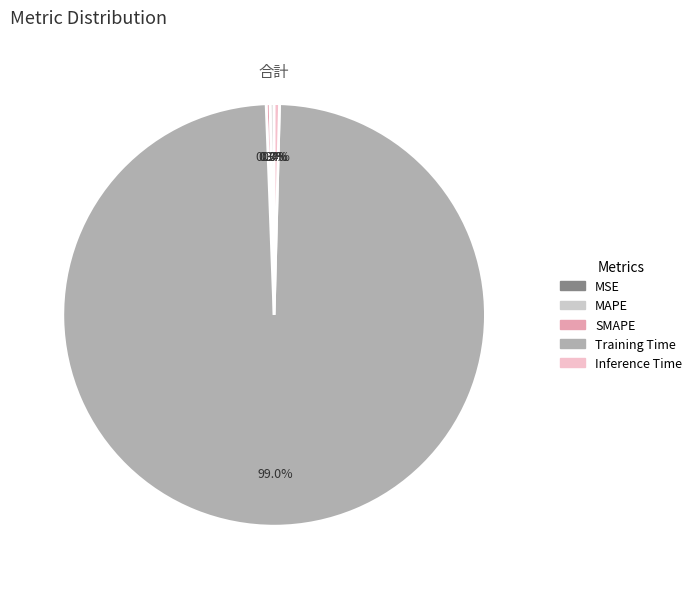

What percentage is the Training Time slice, to the nearest percent?

99%